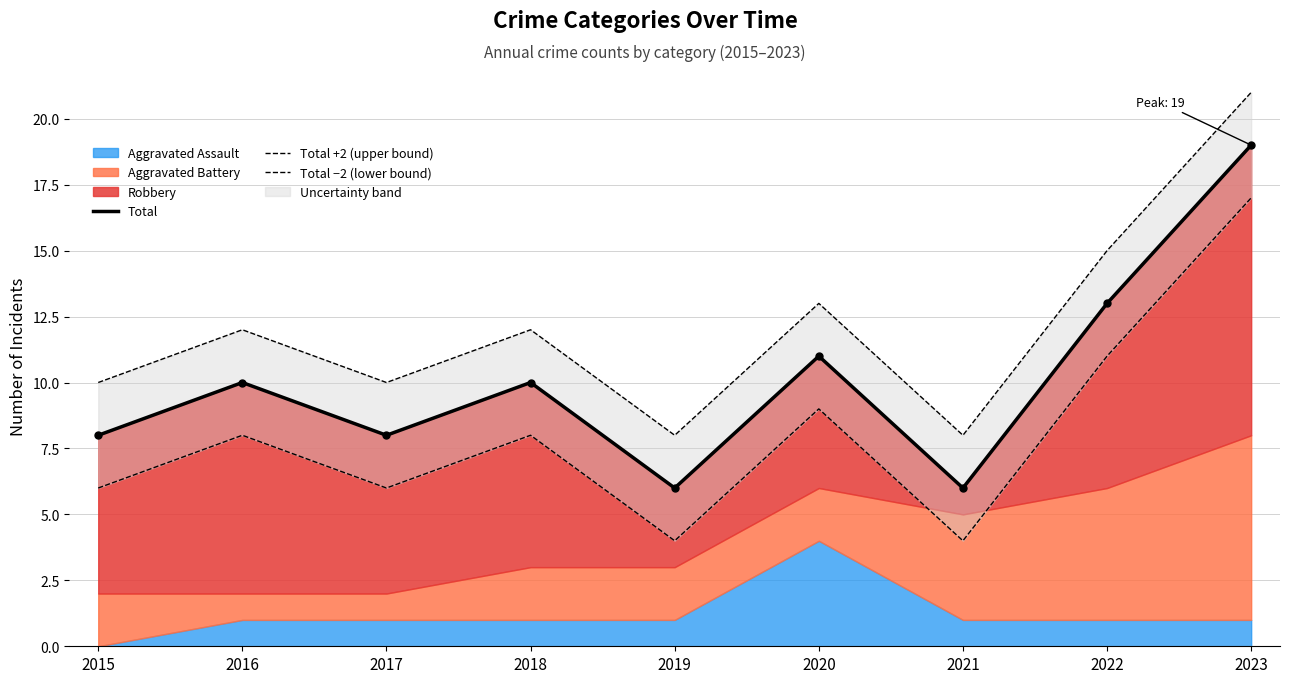

List the labels in order of Total +2 (upper bound) value, largest first.

2023, 2022, 2020, 2016, 2018, 2015, 2017, 2019, 2021